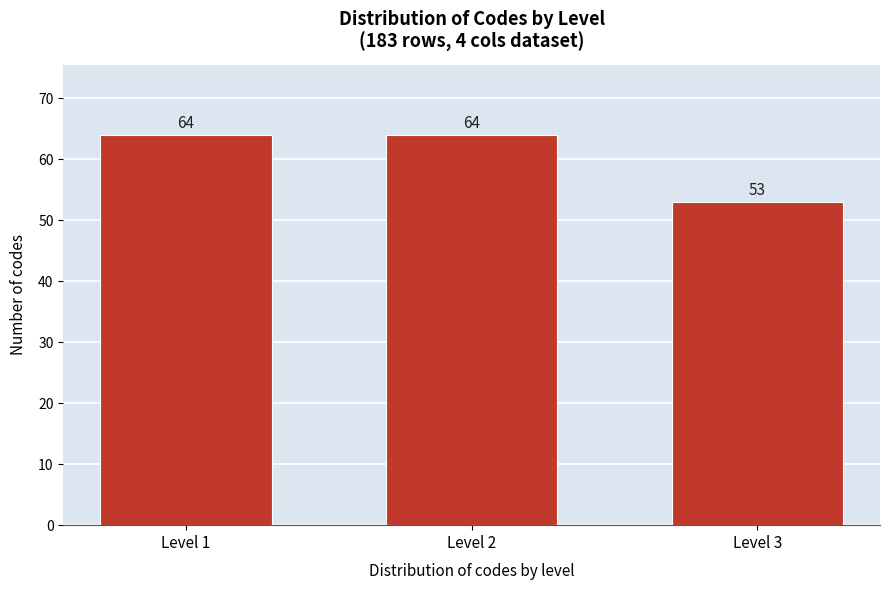

Reading right to left, what are all the values shown in this chart?

Level 3=53	Level 2=64	Level 1=64